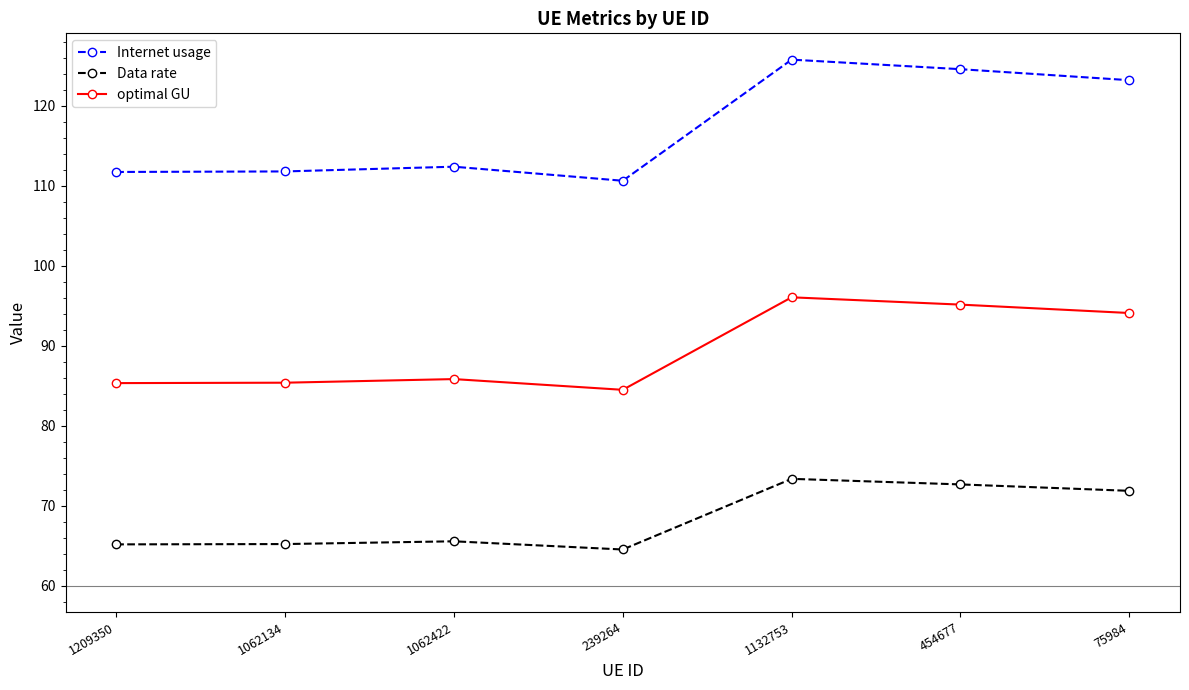

In optimal GU, how many points are higher than both neighbors (excluding endpoints)?

2